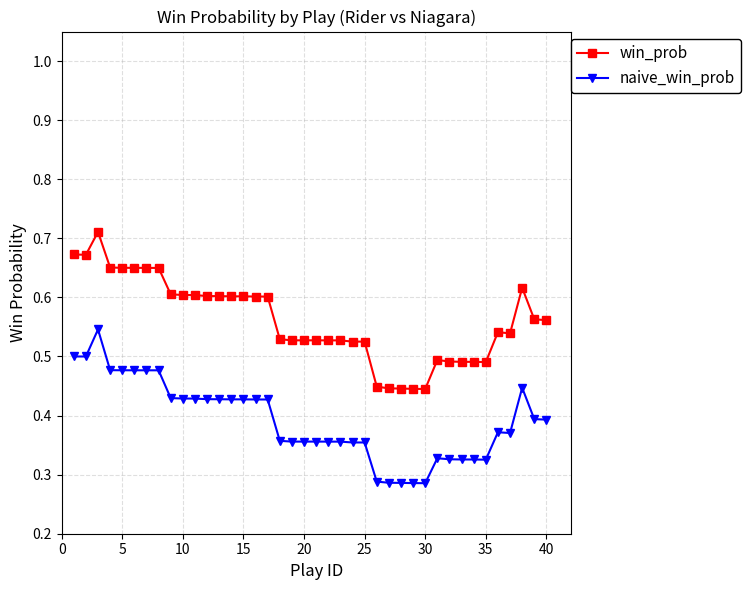

What is the difference between the second highest and second lowest values in the naive_win_prob series?

0.2